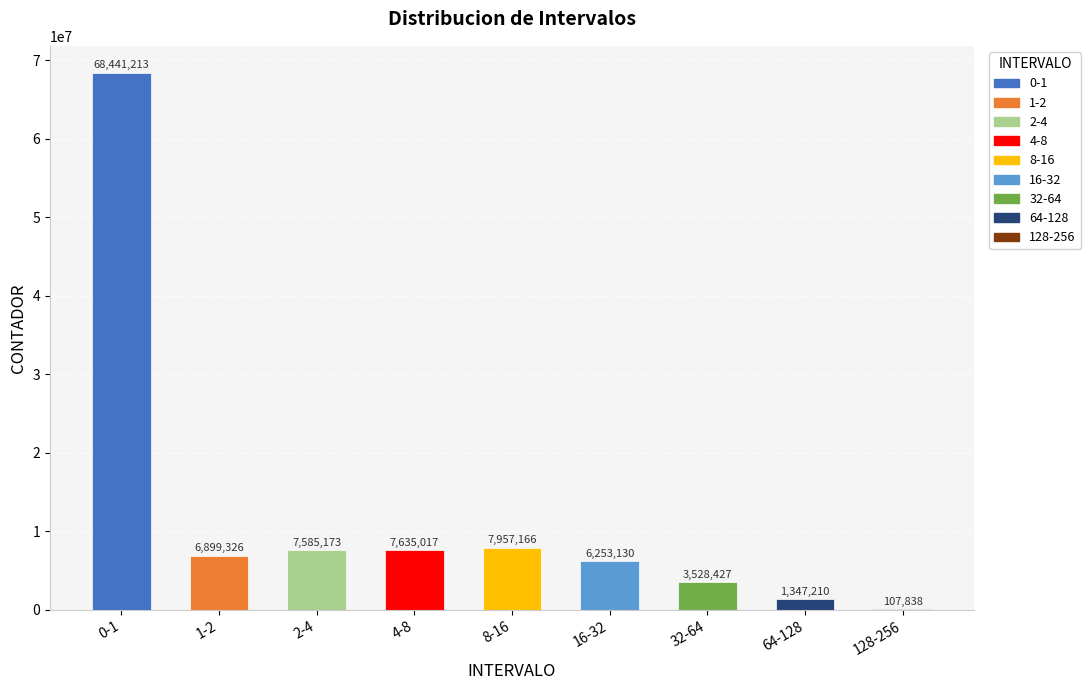

Which category has the highest value across all series?

0-1